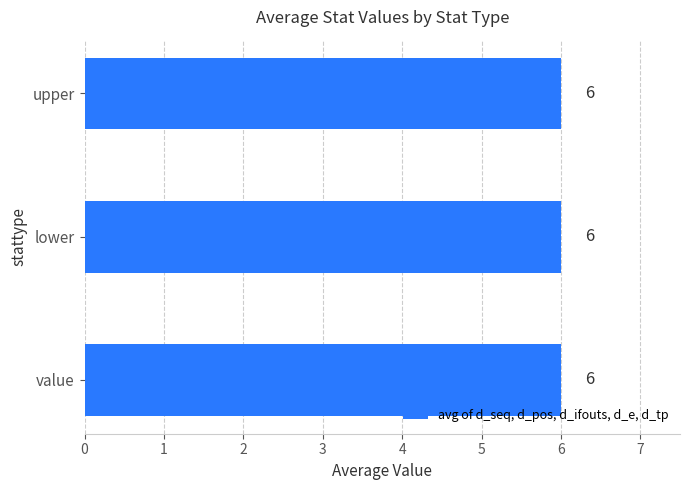

Which has a higher value, value or upper?

value